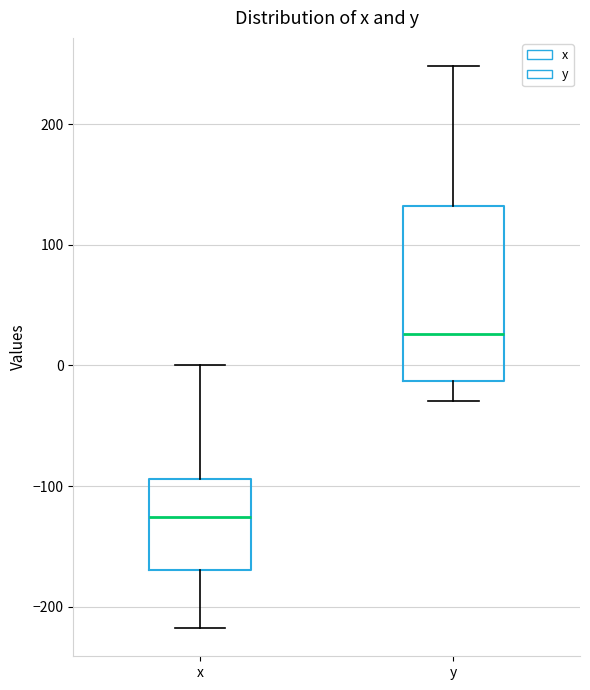

Which box has the highest median line?

y